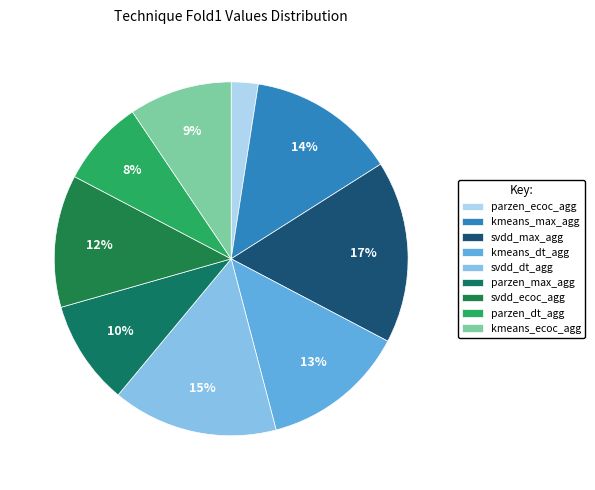

How many segments does this pie chart have?

9